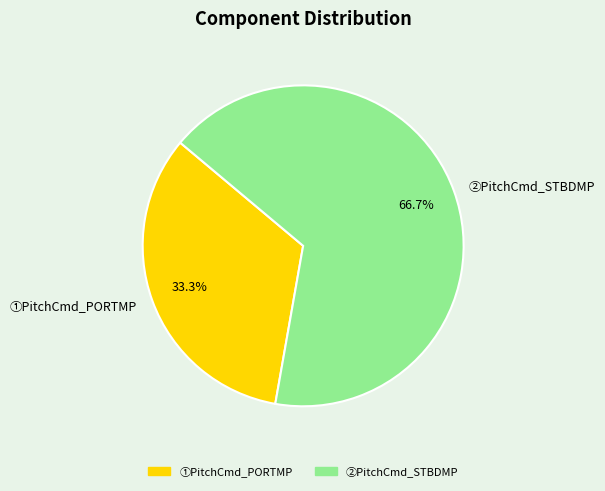

Does any single category account for the majority?

Yes